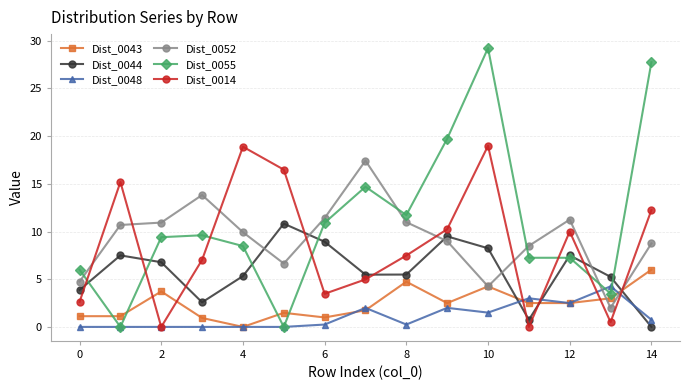

Does the chart have visible grid lines?

Yes